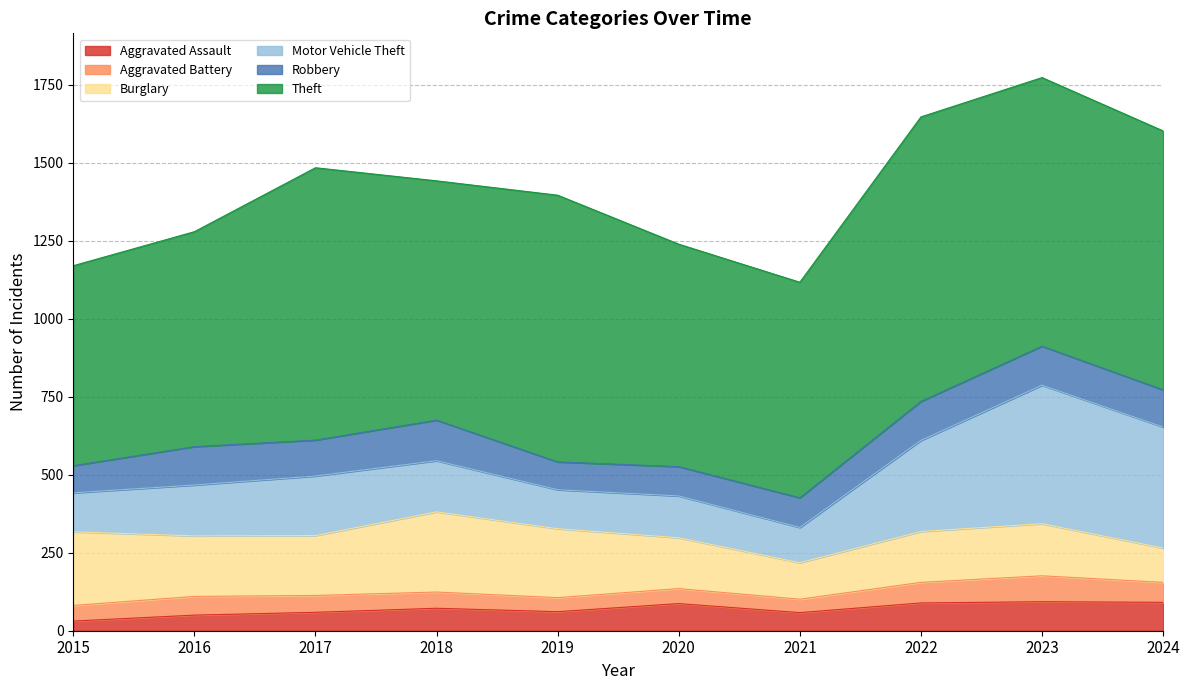

At which category does Aggravated Battery reach its first local peak?

2016